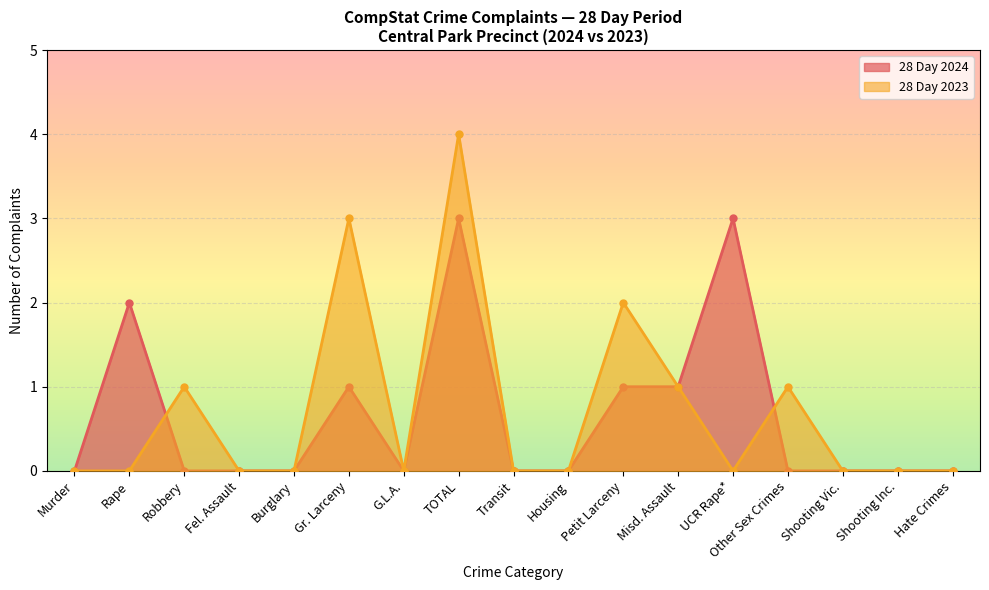

Where is the first local minimum for 28 Day 2023?

G.L.A.